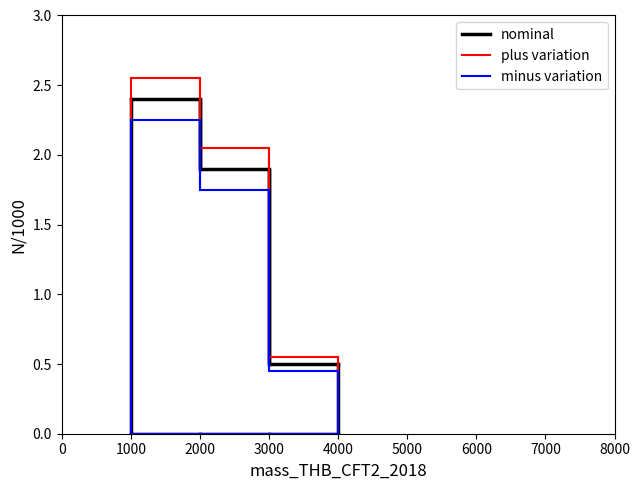

The plus variation series shows 0.2 at 3000. True or false?

False